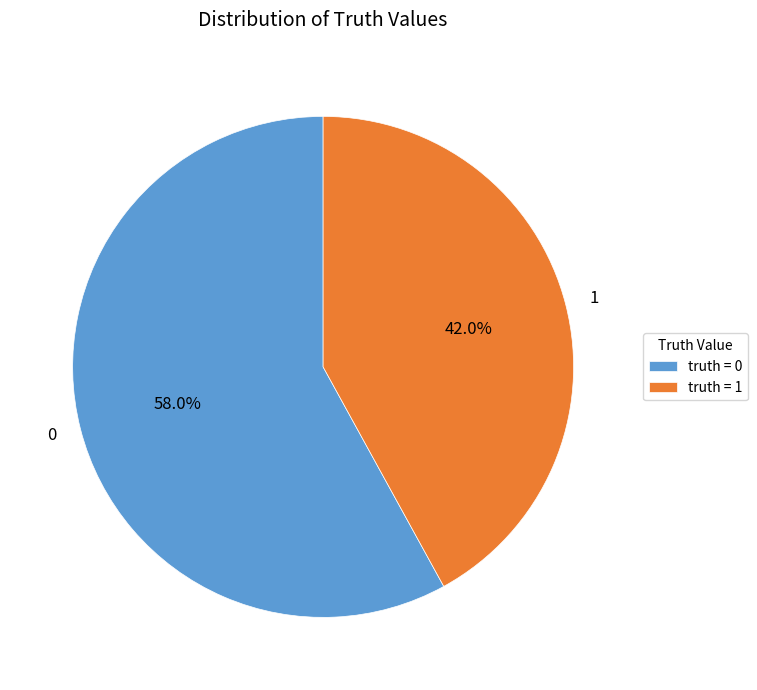

How much of the chart is everything except 1?

58.0%